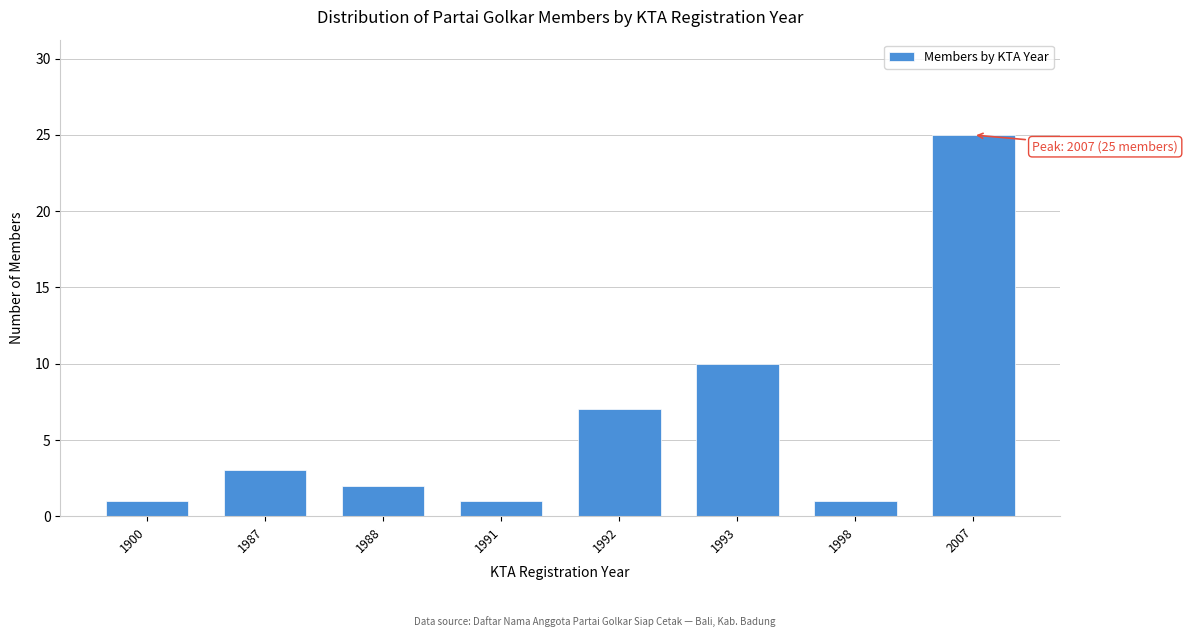

Reading right to left, list all the values displayed in this chart.

2007=25	1998=1	1993=10	1992=7	1991=1	1988=2	1987=3	1900=1